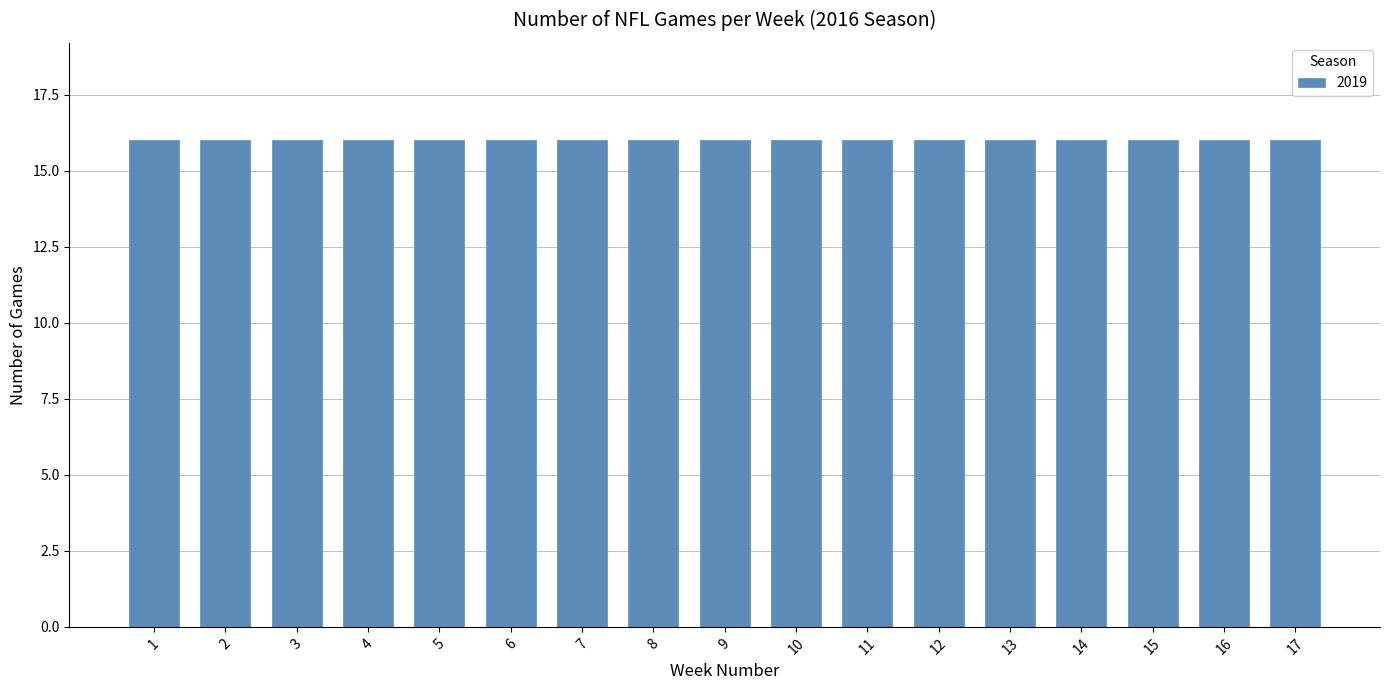

Does the chart contain any negative values?

No